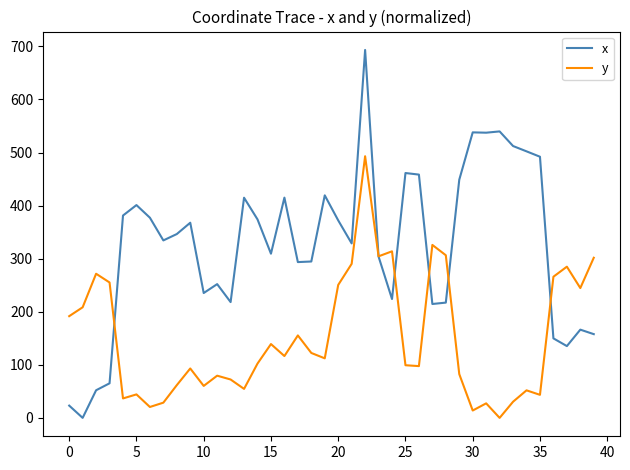

What is the greatest value displayed?

693.2